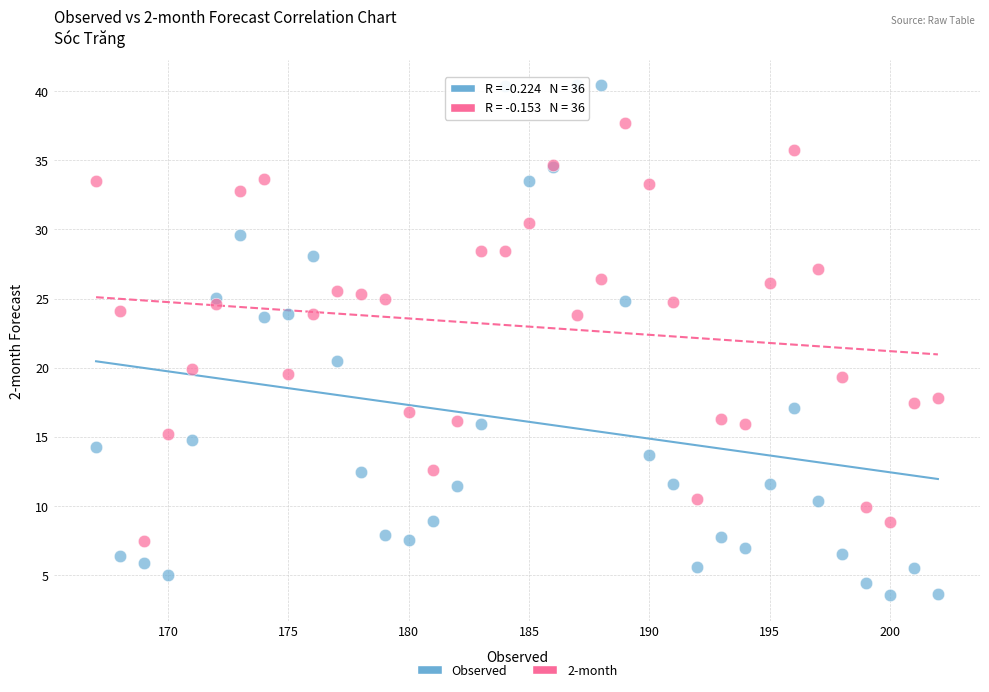

Which series contains the highest Y value?

Observed